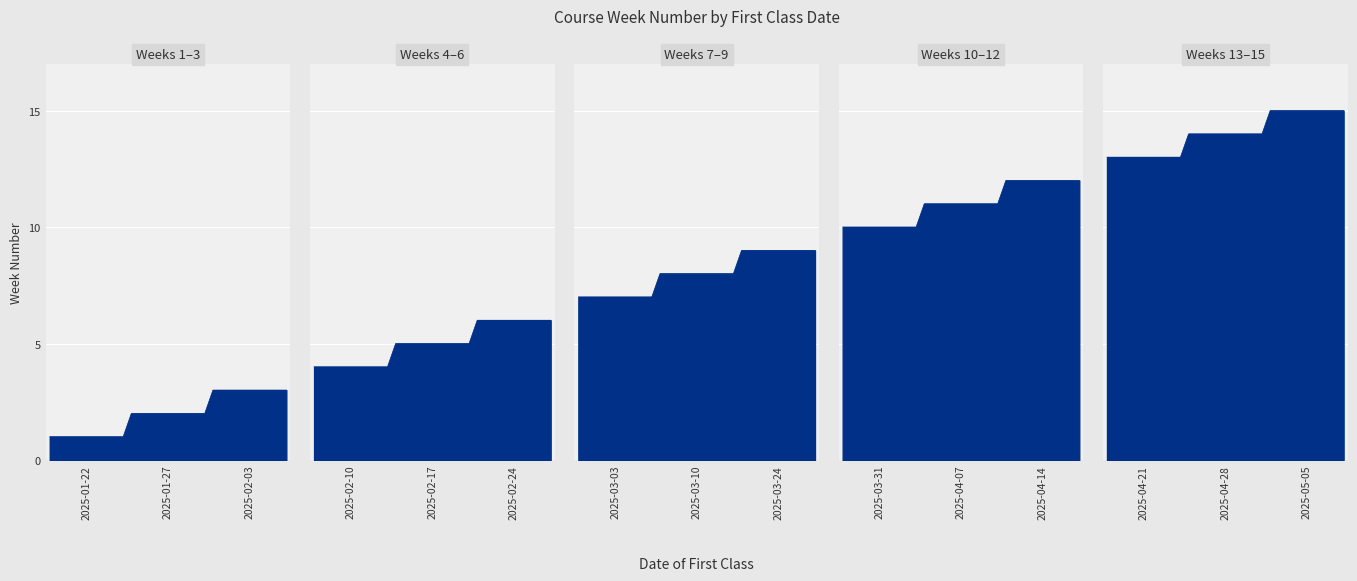

Where does the data first go above 8?

2025-03-24